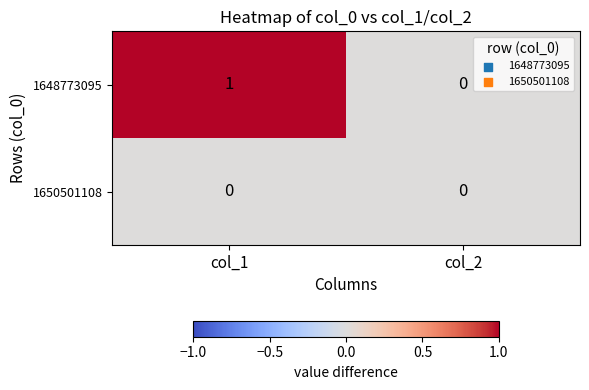

How many series are shown in this chart?

2